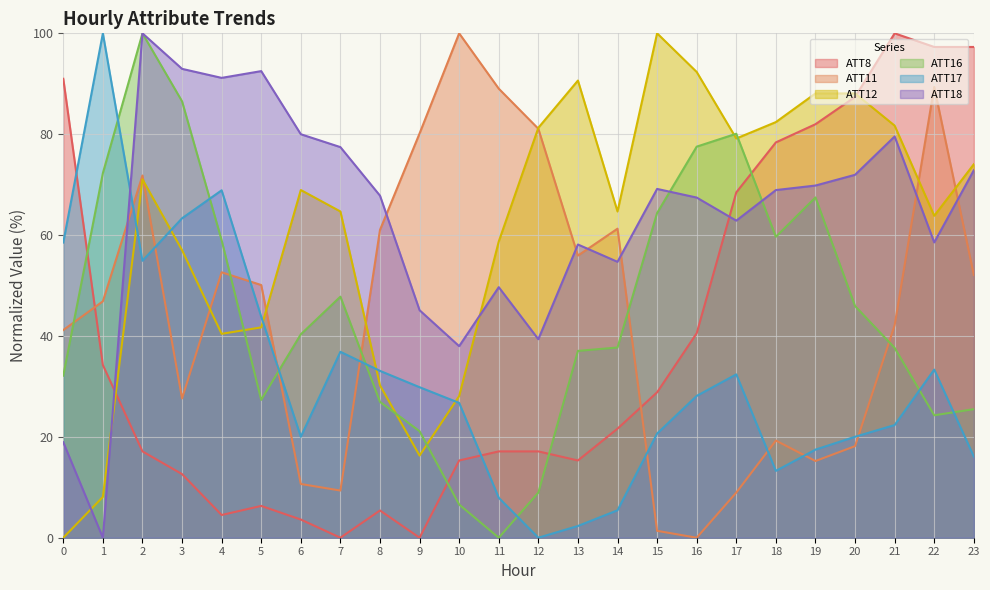

After their last crossing, which series has the higher values: ATT8 or ATT16?

ATT8